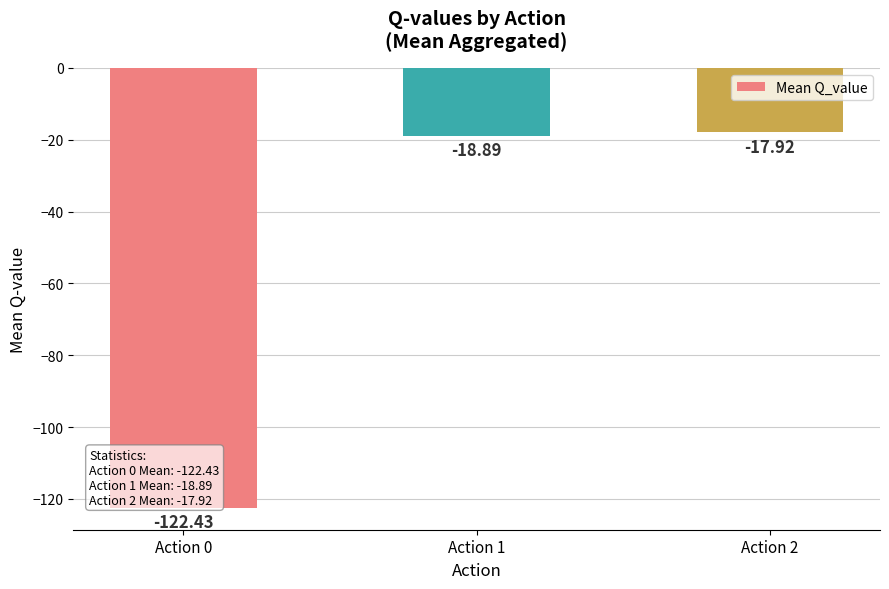

What is the difference between the values at Action 1 and Action 2?

1.0